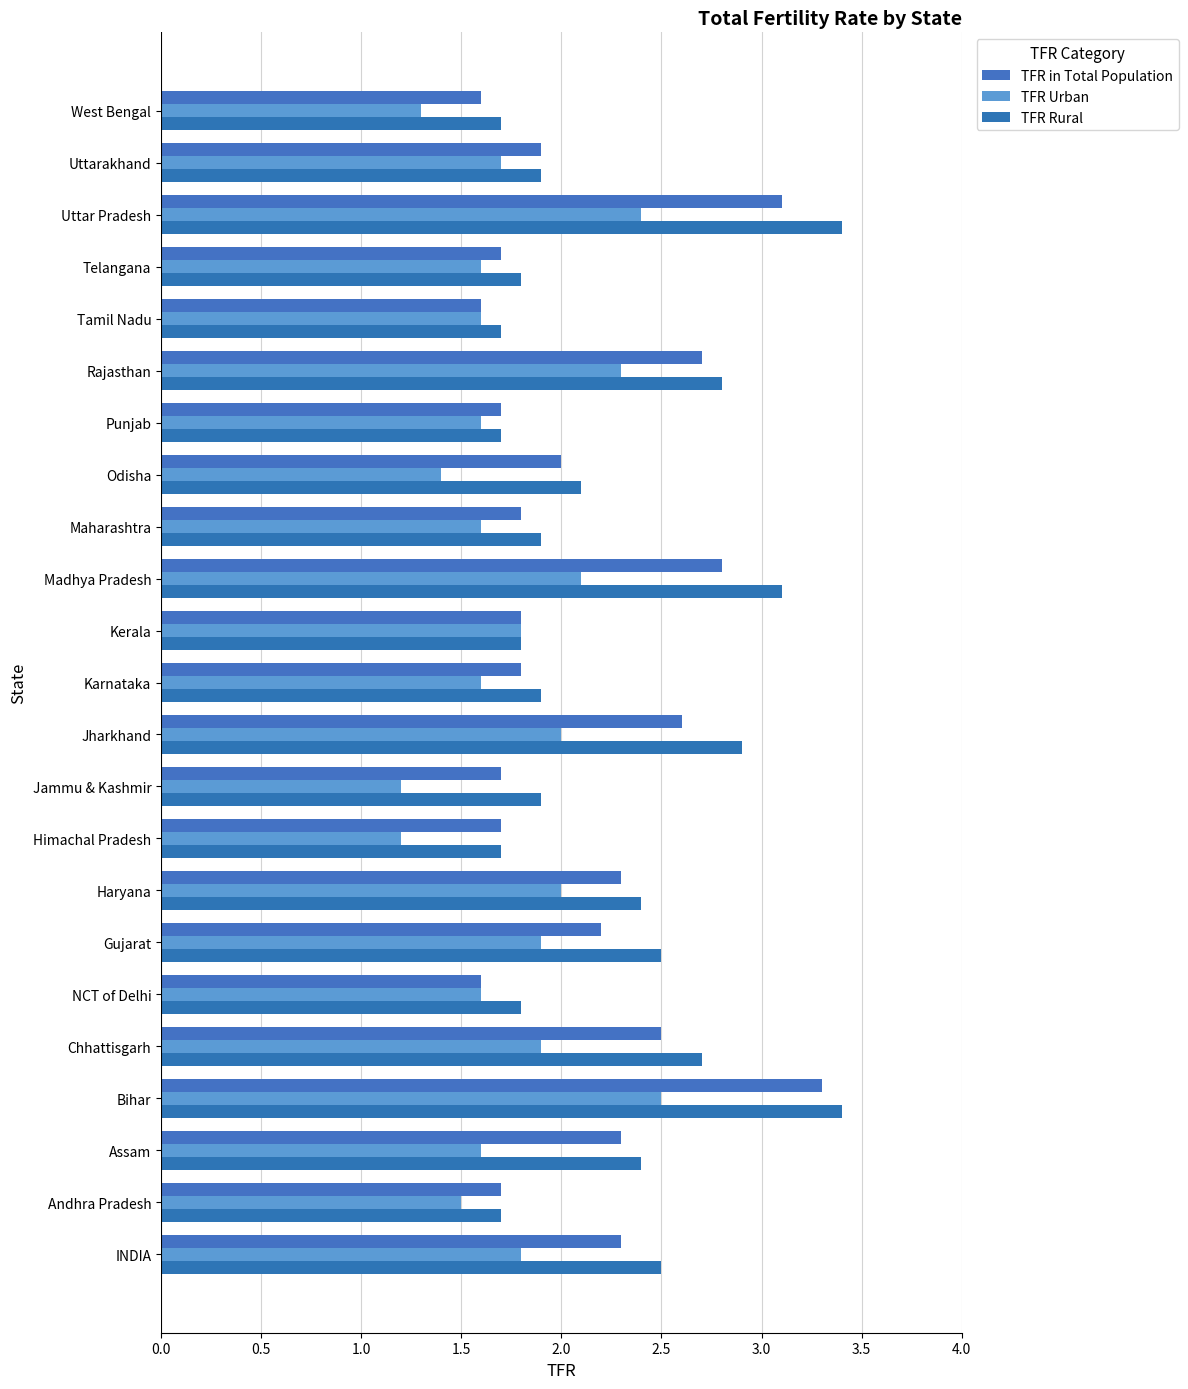

How many series are shown in this chart?

3